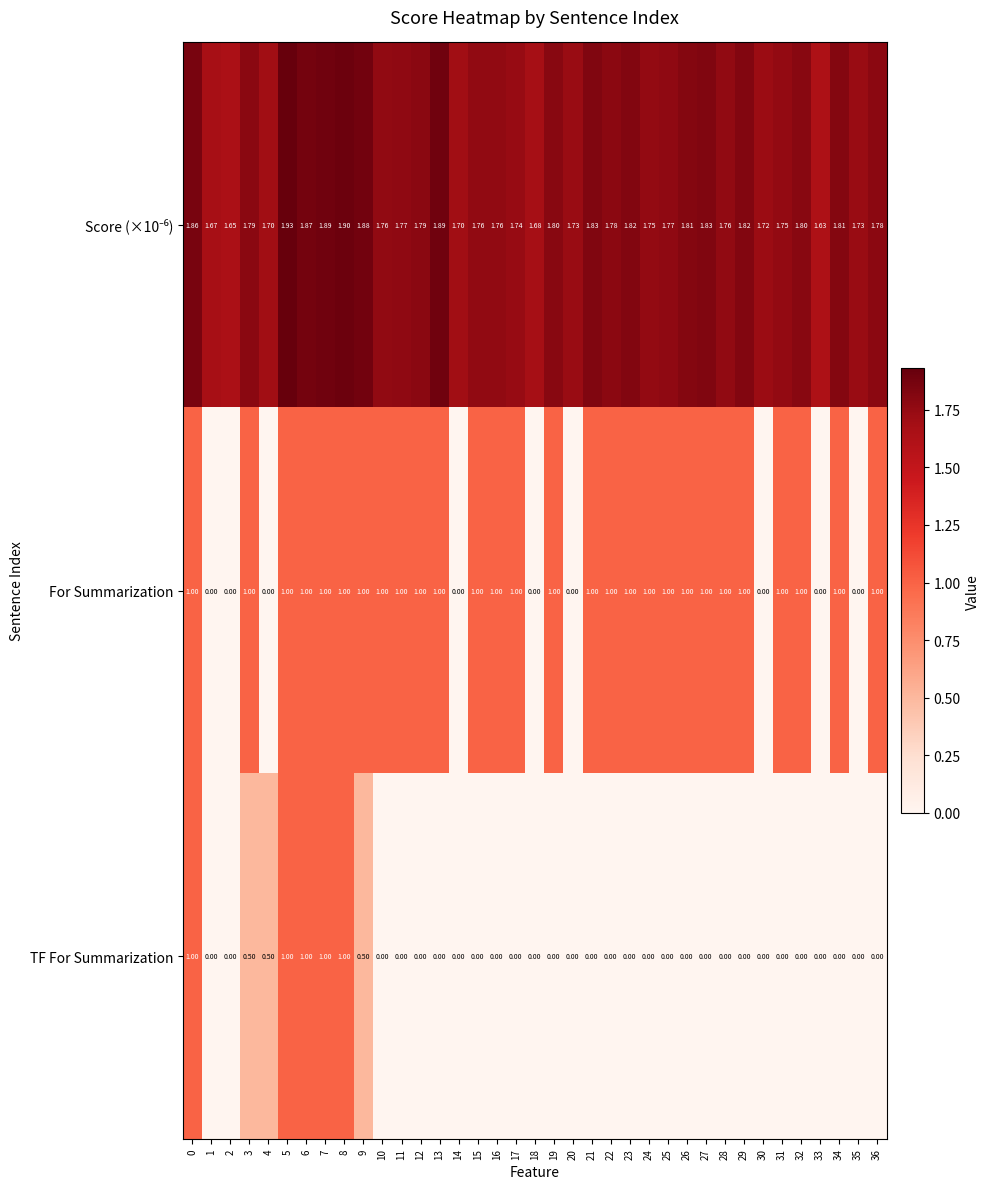

Which series changed the most between 1 and 9?

For Summarization